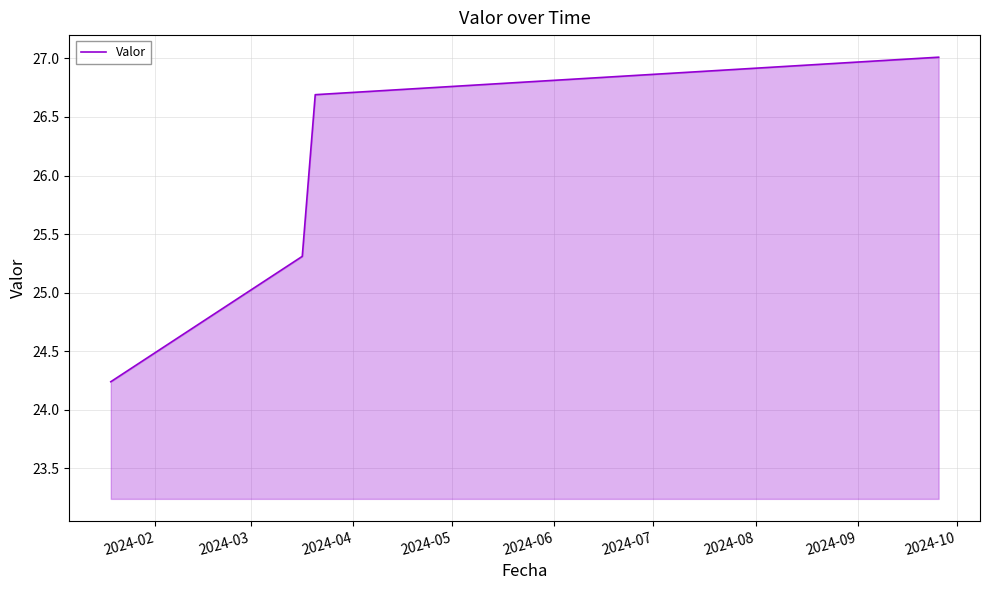

What is the difference between the maximum and second lowest values?

1.7